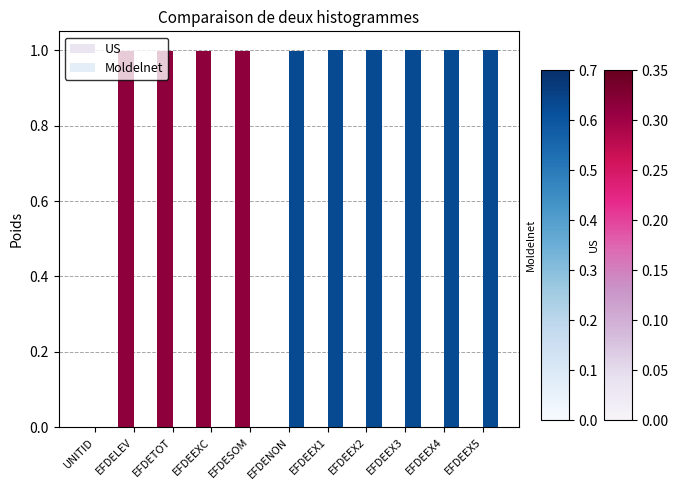

What is the value of the US bar at the 2nd from the left?

1.0